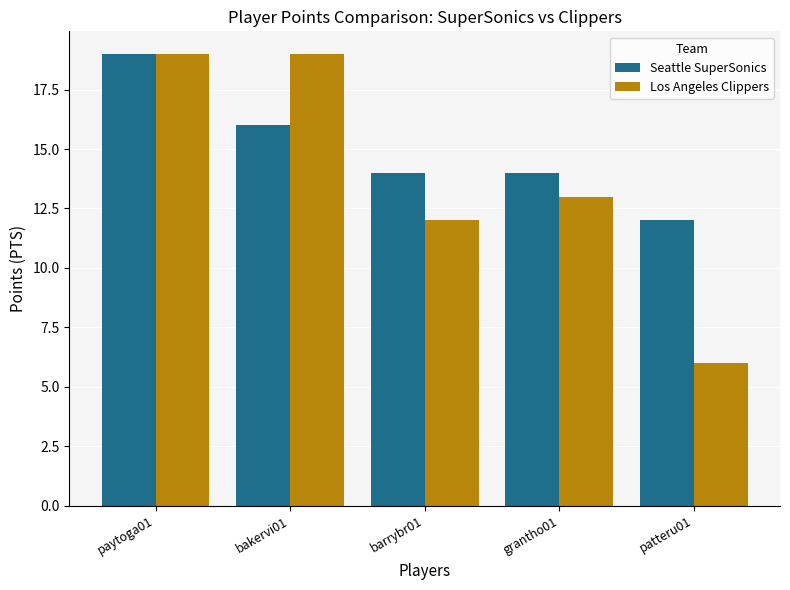

What is the approximate value of Seattle SuperSonics at patteru01?

12